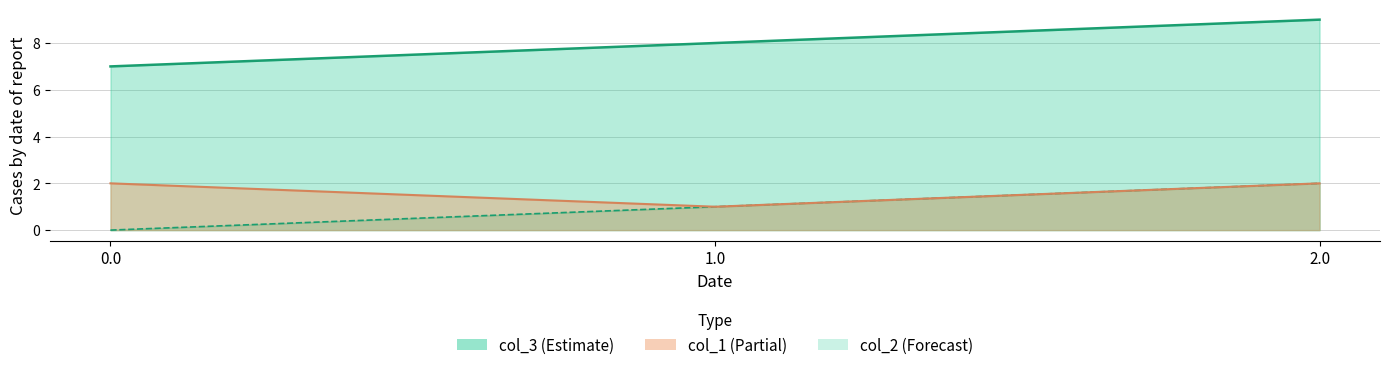

List the series in order of their peak value, highest first.

col_2, col_3, col_1